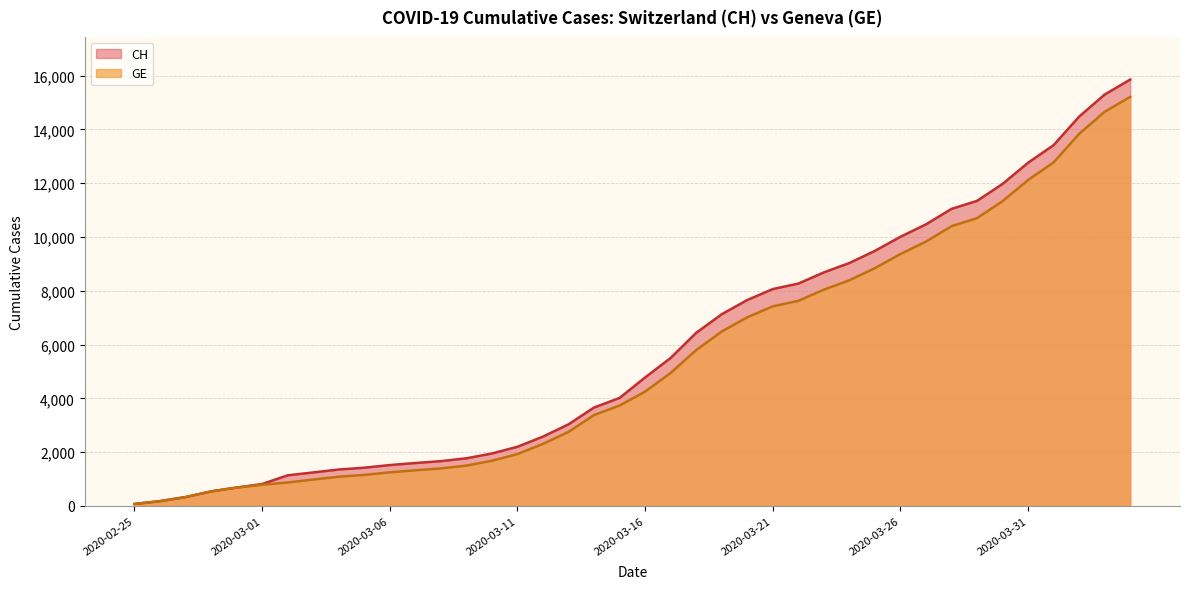

Reading left to right, what are all the values shown in this chart?

CH: 2020-02-25=73	2020-02-26=178	2020-02-27=329	2020-02-28=540	2020-02-29=682	2020-03-01=814	2020-03-02=1137	2020-03-03=1245	2020-03-04=1353	2020-03-05=1420	2020-03-06=1519	2020-03-07=1595	2020-03-08=1664	2020-03-09=1770	2020-03-10=1949	2020-03-11=2199	2020-03-12=2577	2020-03-13=3033	2020-03-14=3658	2020-03-15=4014	2020-03-16=4775	2020-03-17=5501	2020-03-18=6434	2020-03-19=7125	2020-03-20=7654	2020-03-21=8061	2020-03-22=8265	2020-03-23=8681	2020-03-24=9030	2020-03-25=9481	2020-03-26=10005	2020-03-27=10467	2020-03-28=11041	2020-03-29=11340	2020-03-30=11971	2020-03-31=12758	2020-04-01=13413	2020-04-02=14473	2020-04-03=15294	2020-04-04=15850
GE: 2020-02-25=73	2020-02-26=178	2020-02-27=329	2020-02-28=540	2020-02-29=682	2020-03-01=784	2020-03-02=872	2020-03-03=979	2020-03-04=1085	2020-03-05=1152	2020-03-06=1248	2020-03-07=1324	2020-03-08=1393	2020-03-09=1499	2020-03-10=1678	2020-03-11=1928	2020-03-12=2306	2020-03-13=2752	2020-03-14=3377	2020-03-15=3733	2020-03-16=4248	2020-03-17=4944	2020-03-18=5792	2020-03-19=6483	2020-03-20=7012	2020-03-21=7419	2020-03-22=7623	2020-03-23=8039	2020-03-24=8388	2020-03-25=8839	2020-03-26=9363	2020-03-27=9825	2020-03-28=10399	2020-03-29=10698	2020-03-30=11329	2020-03-31=12116	2020-04-01=12771	2020-04-02=13831	2020-04-03=14652	2020-04-04=15208